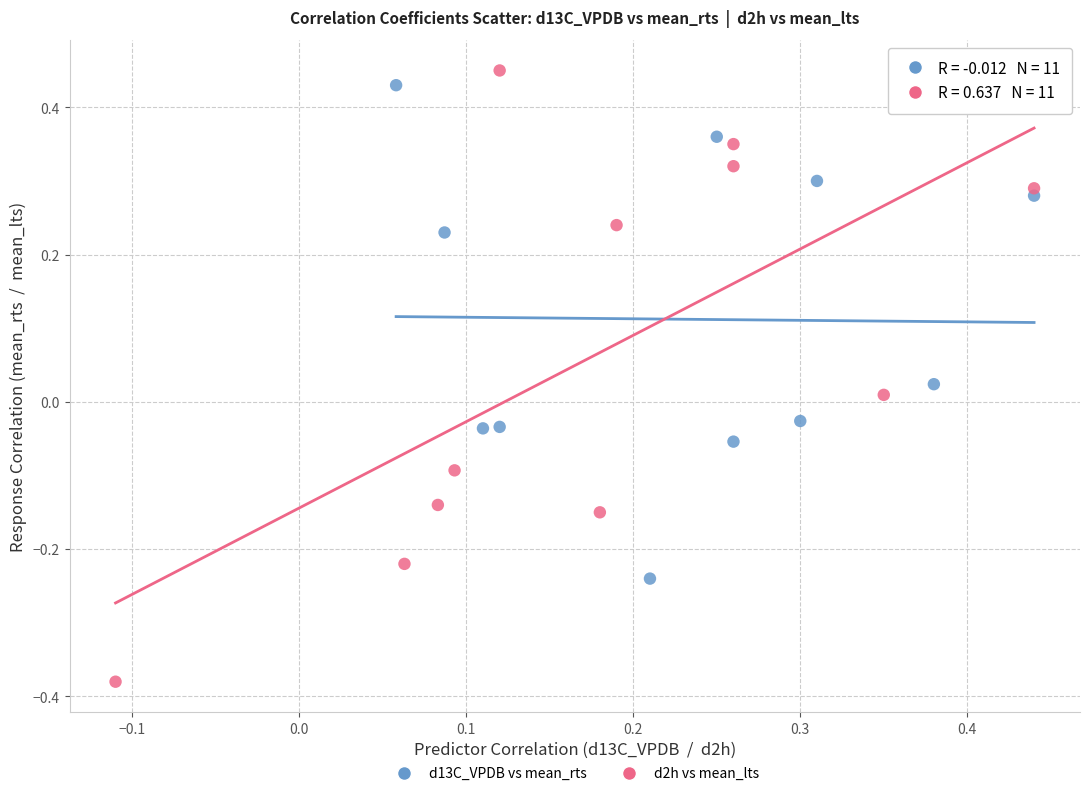

Which series contains the lowest Y value?

d2h vs mean_lts